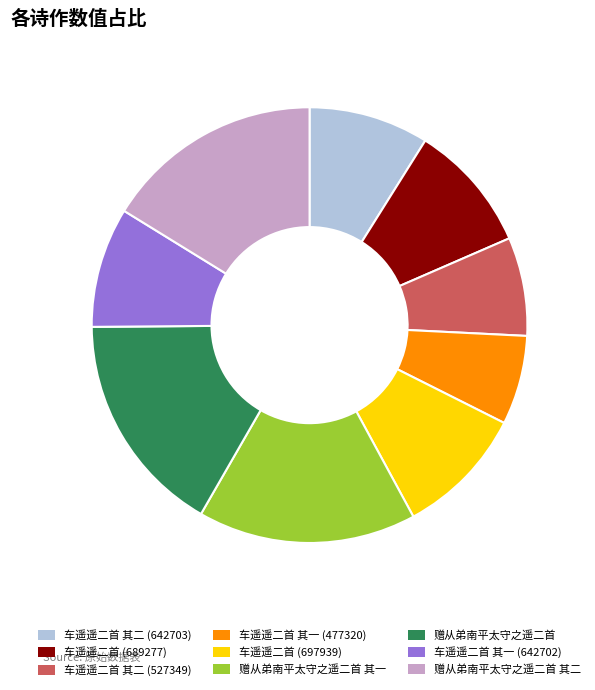

Which slice is the smallest?

车遥遥二首 其一 (477320)